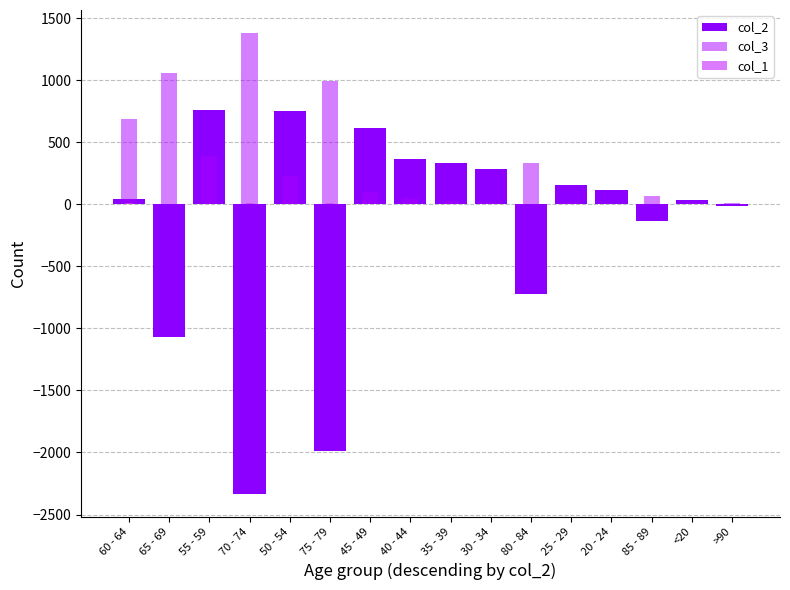

What position from the left is 25 - 29?

12